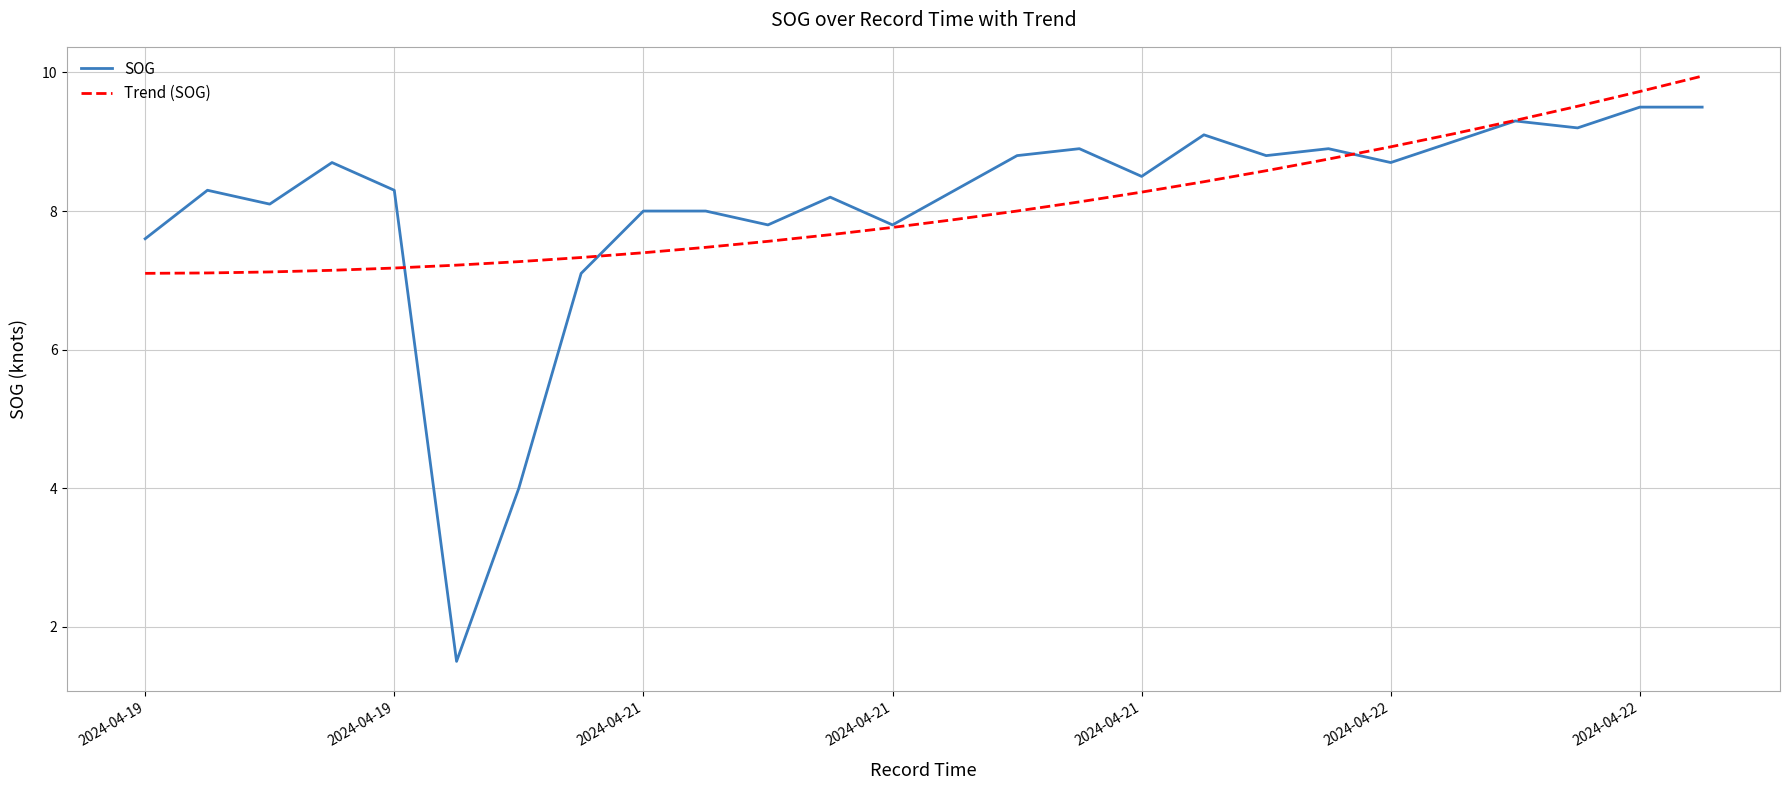

How many distinct data groups are displayed?

2